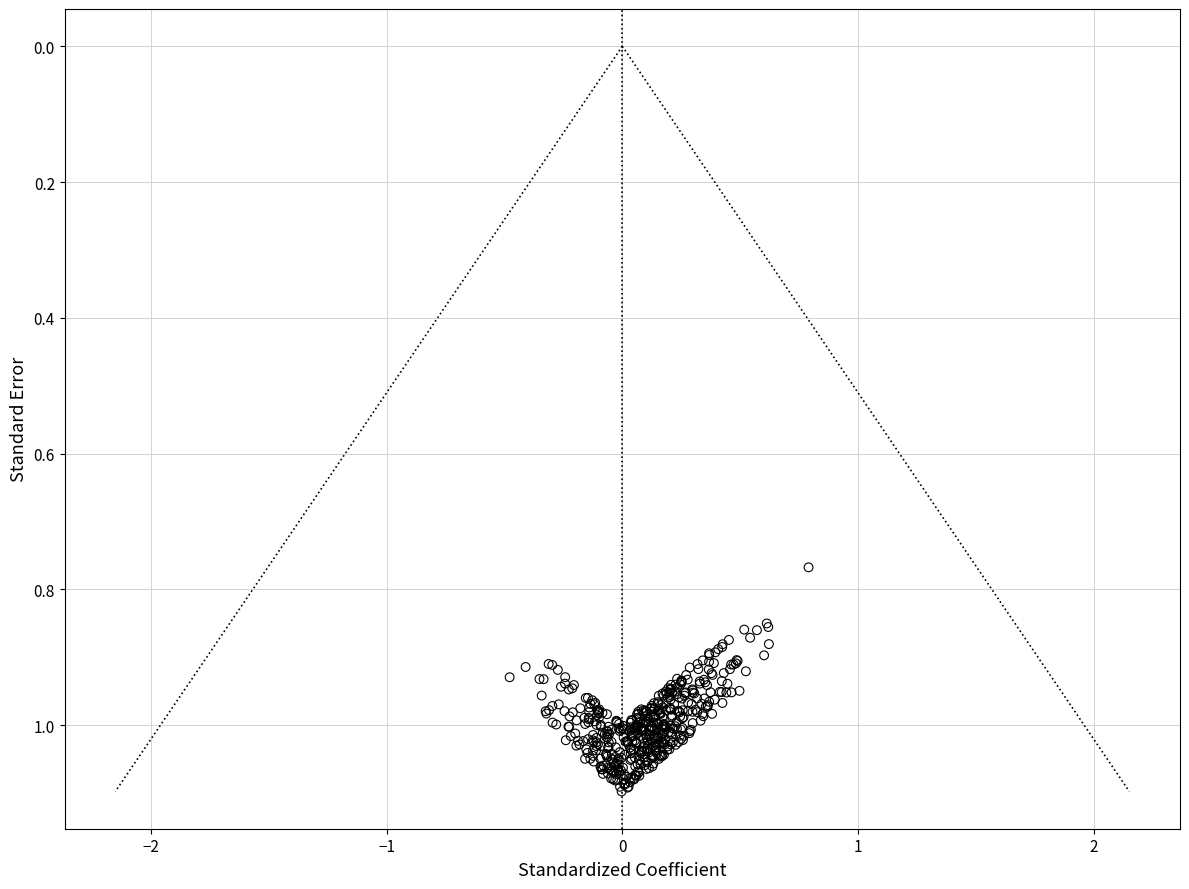

What is the range of Y values (max minus min)?

0.3